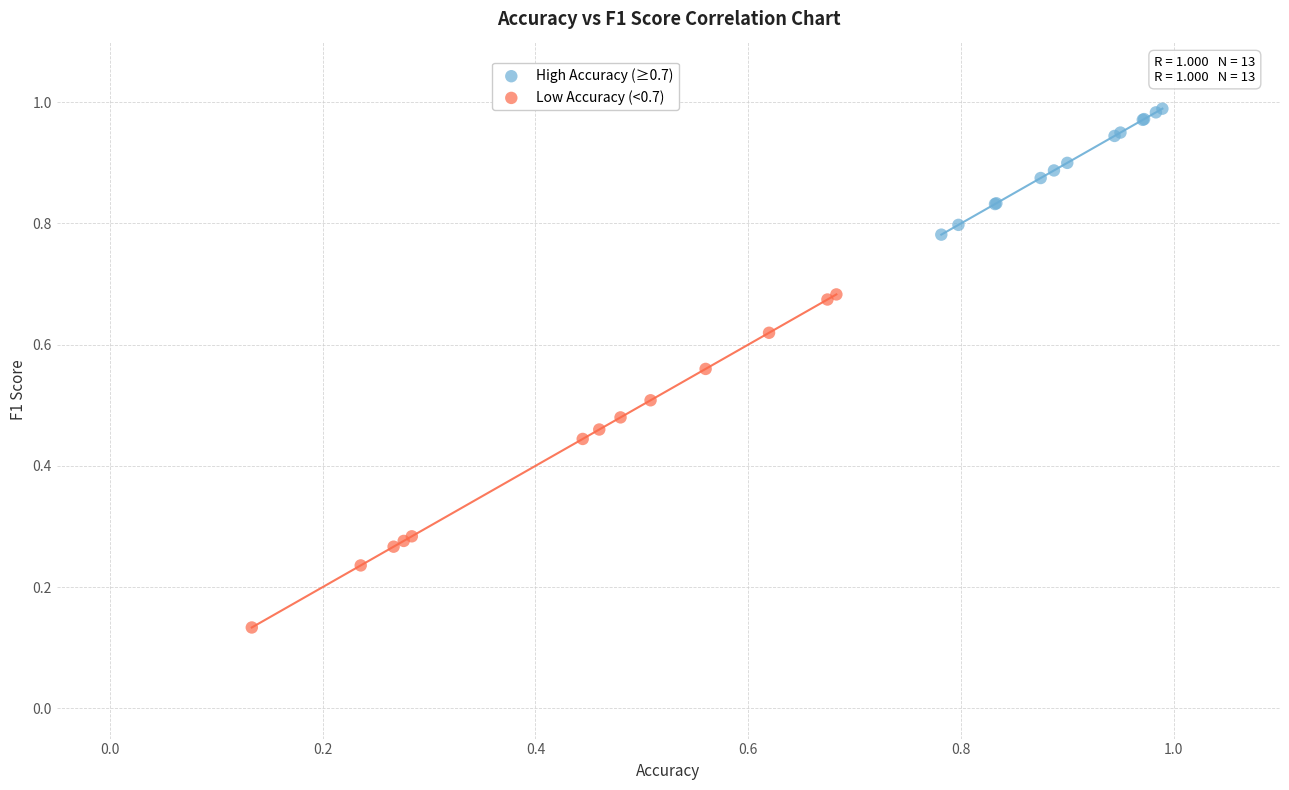

What are all the series names shown in the legend?

High Accuracy (≥0.7), Low Accuracy (<0.7)